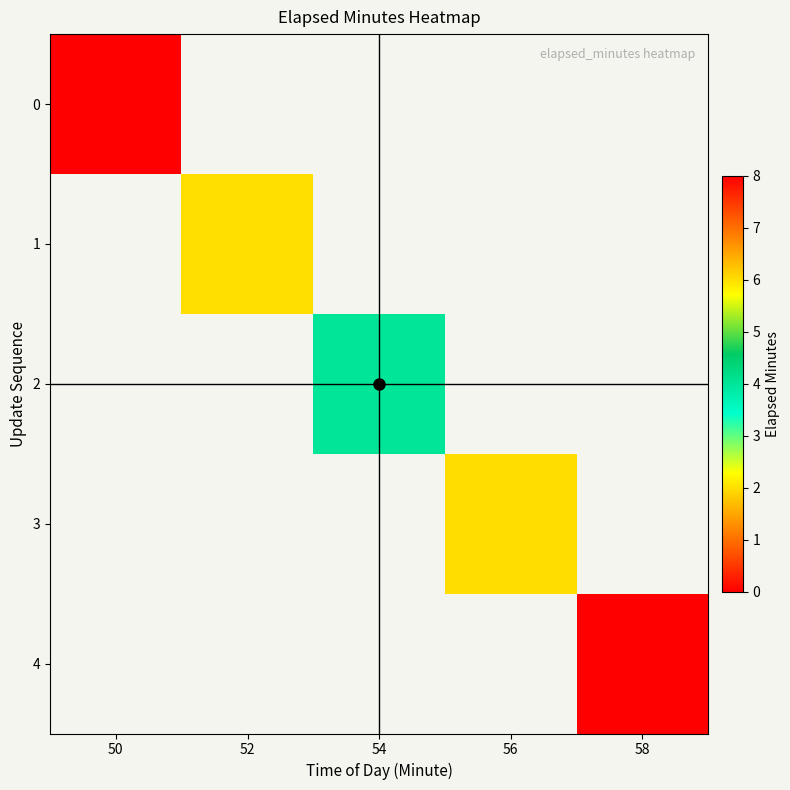

Is it true that 2 equals 6.6 at 54?

False